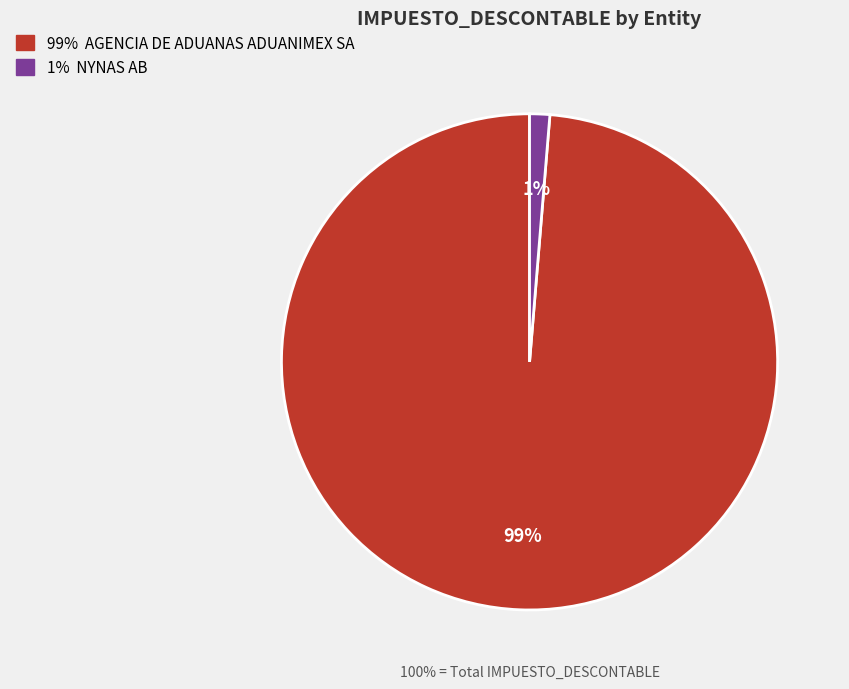

How many segments does this pie chart have?

2